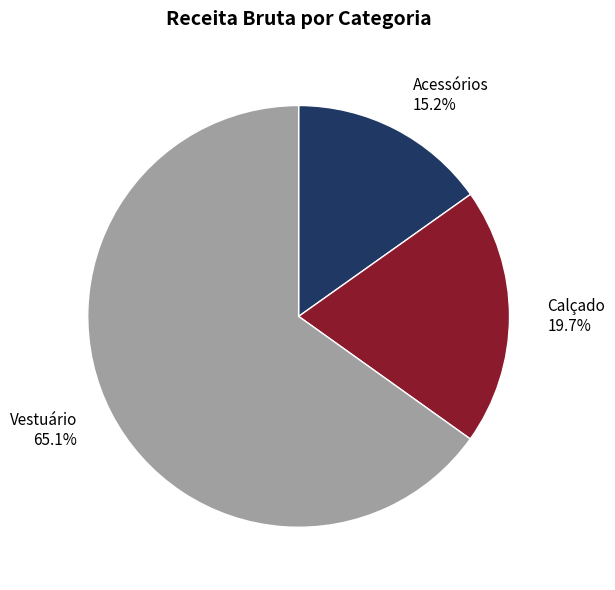

How many slices are in this pie chart?

3